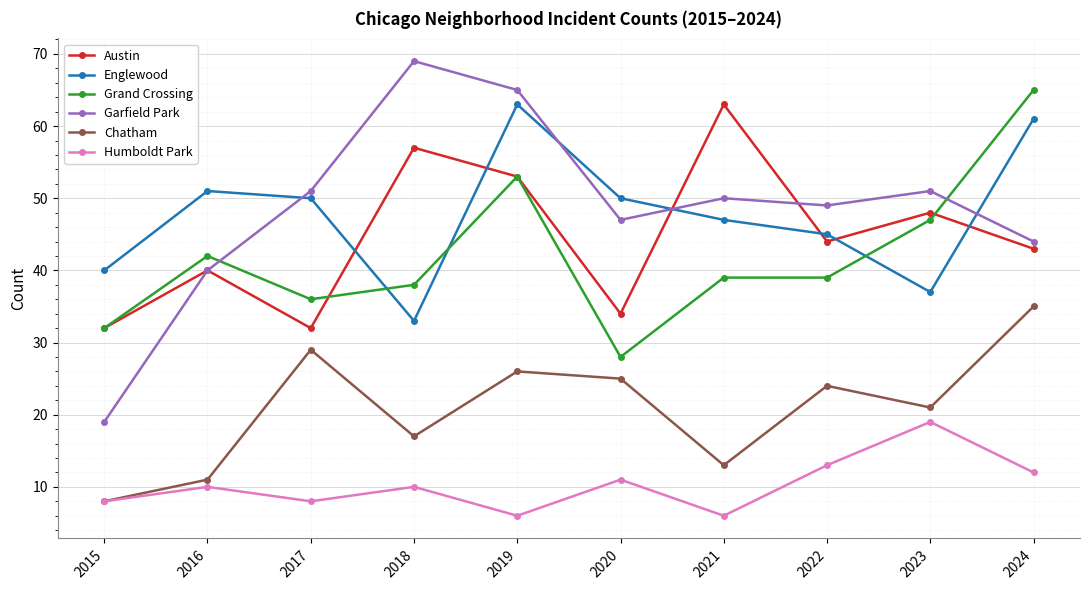

True or false: Chatham has a value of 11 at 2016.

True